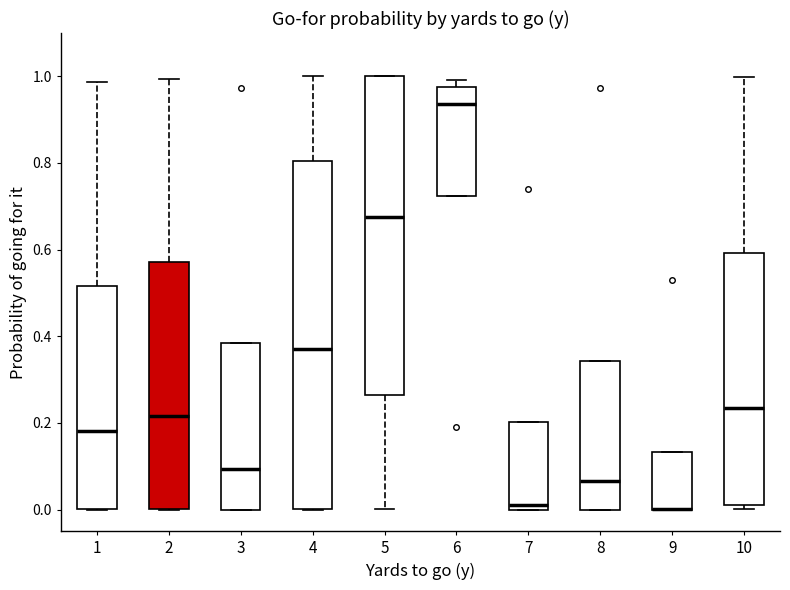

Comparing the boxes themselves (not the whiskers), which one is the tallest?

4